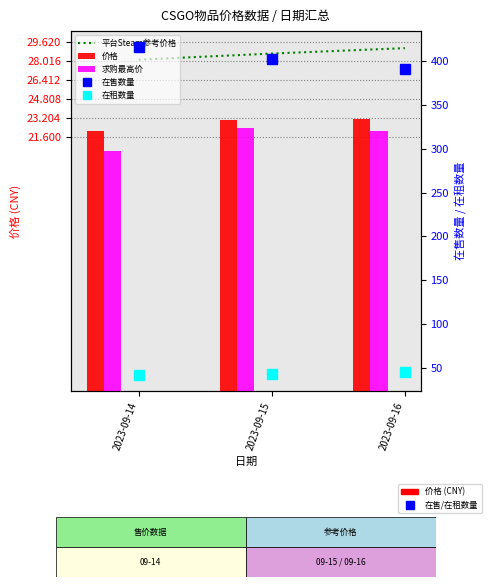

Which category has the highest value across all series?

2023-09-14